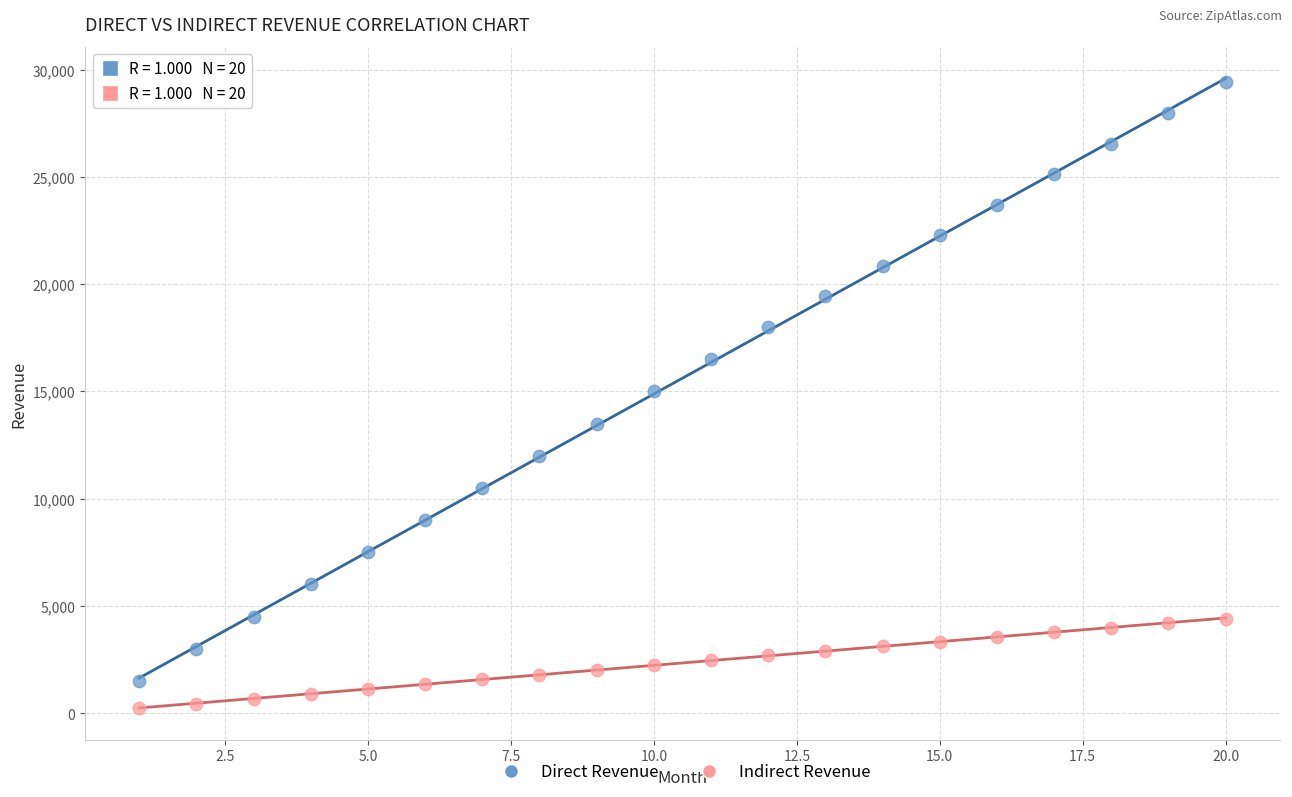

In the Direct Revenue series, what Y value is closest to 15450?

15000.0